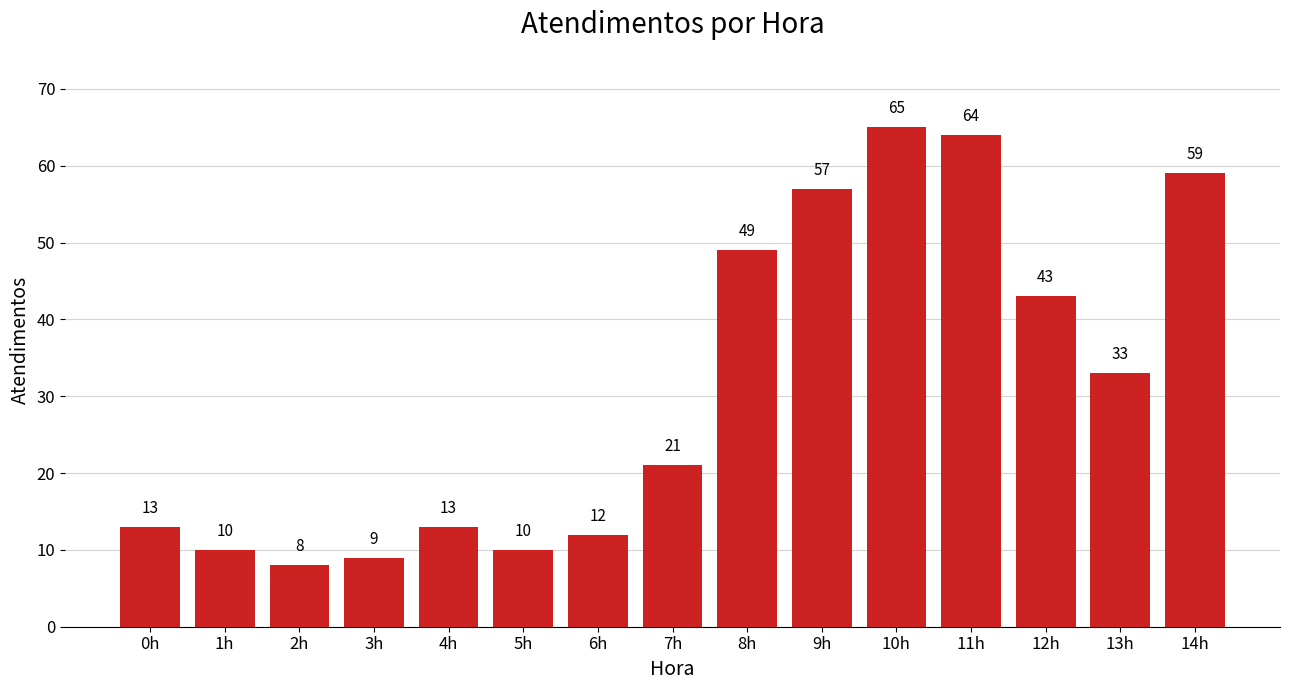

Which has a higher value, 11h or 0h?

11h